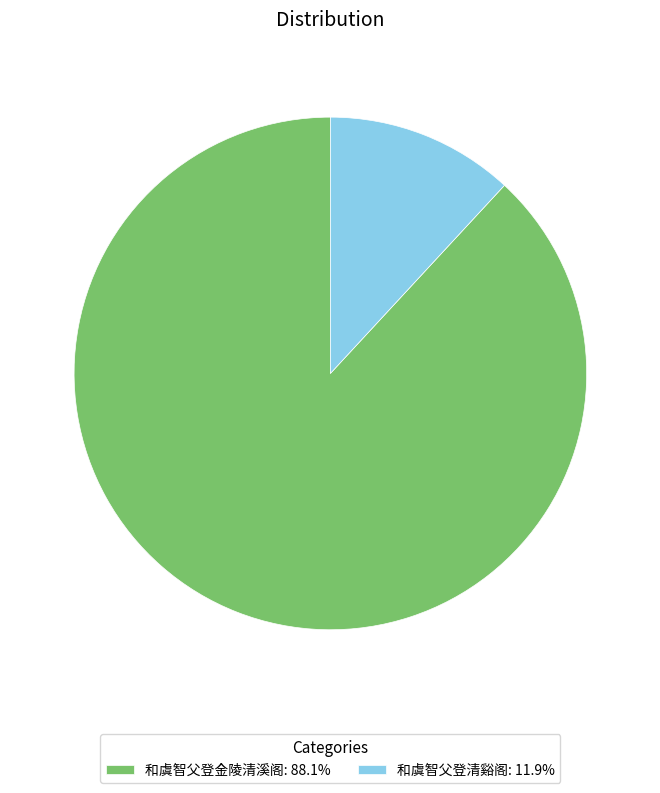

Do 和虞智父登清谿阁: 11.9% and 和虞智父登金陵清溪阁: 88.1% together represent more than half of the pie?

Yes